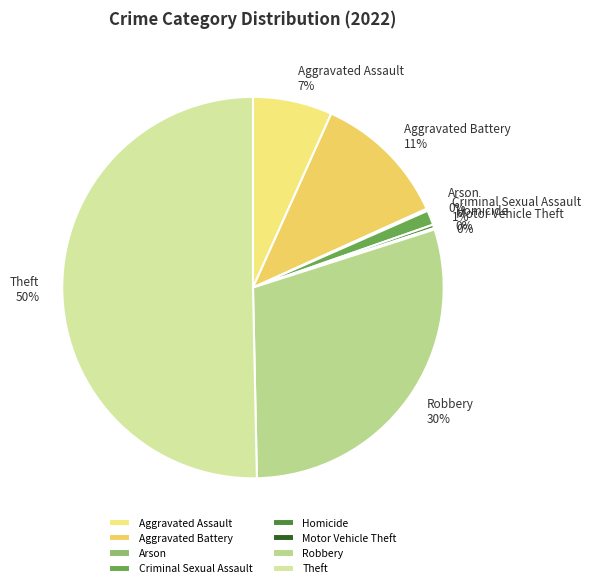

What is the majority slice?

Theft